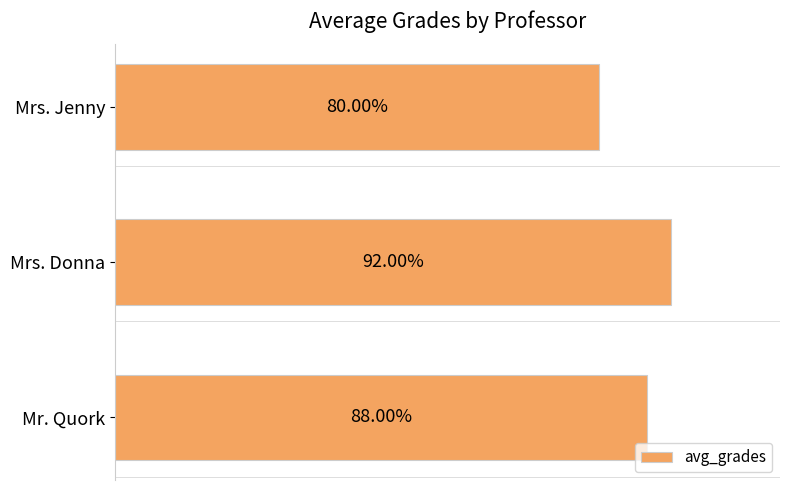

Does the chart contain any negative values?

No